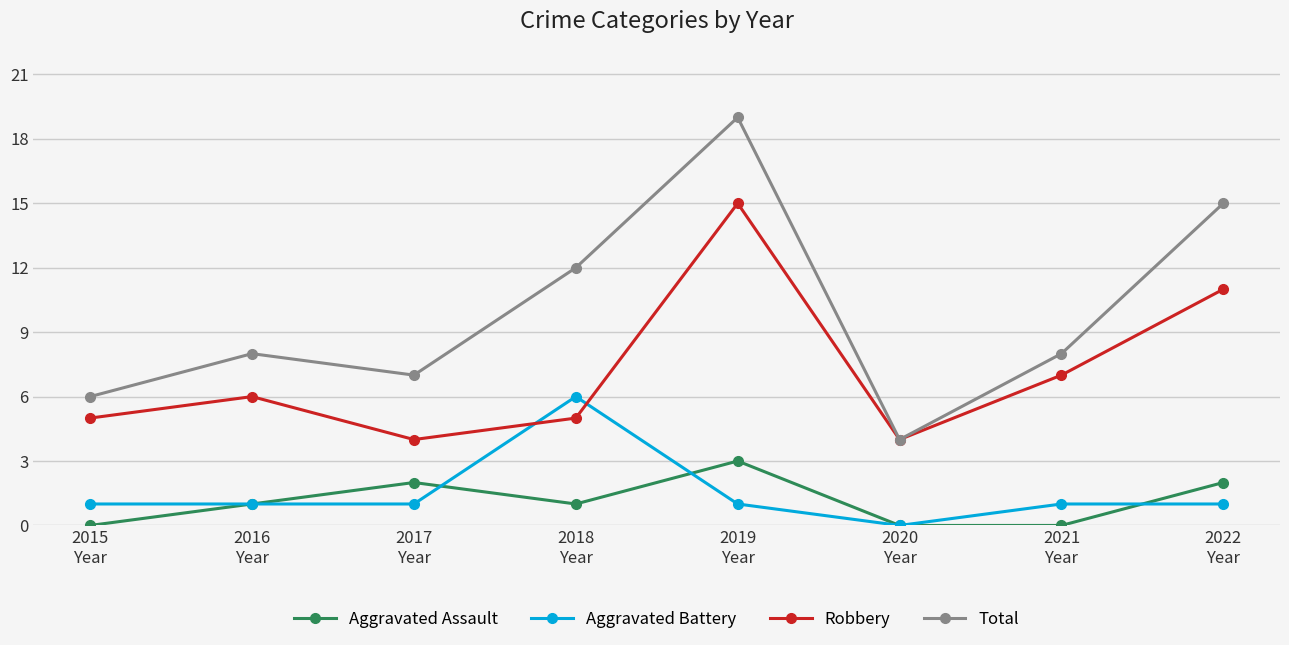

What are all the series names shown in the legend?

Aggravated Assault, Aggravated Battery, Robbery, Total